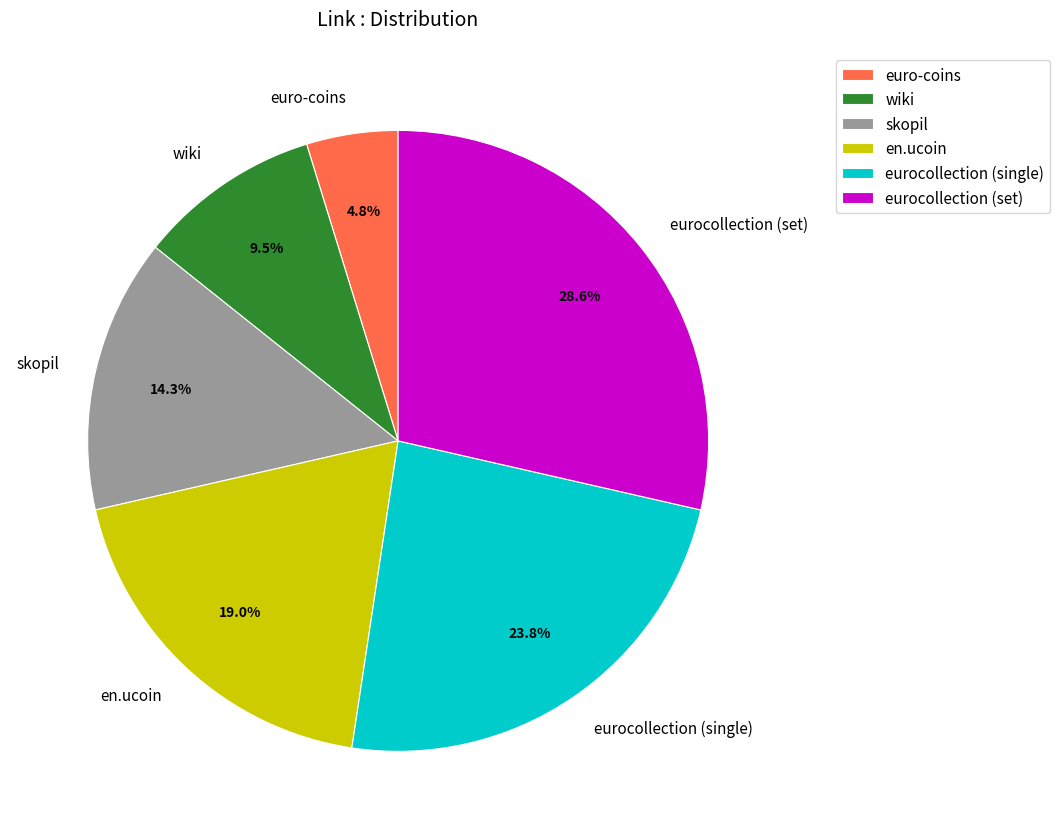

How many slices are in this pie chart?

6